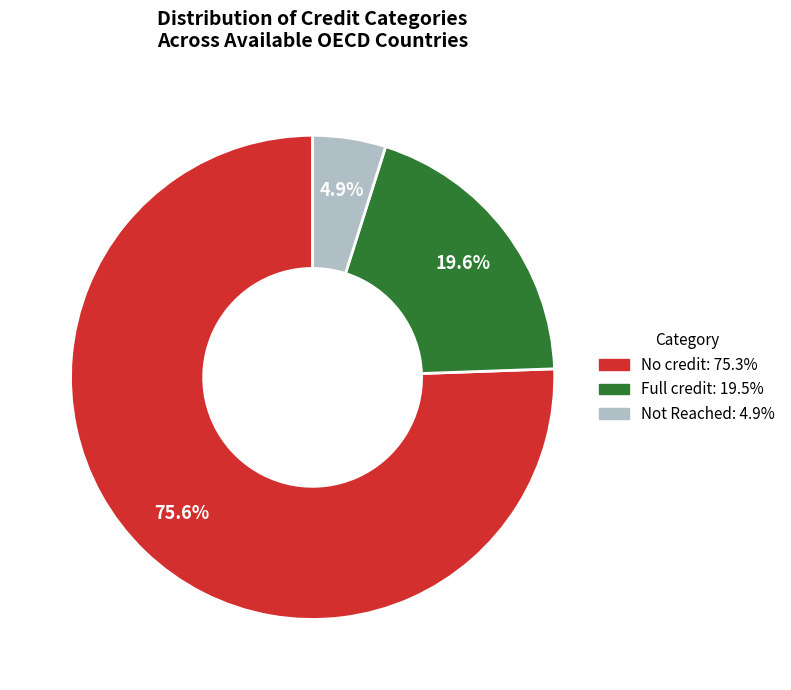

Does any single category account for the majority?

Yes